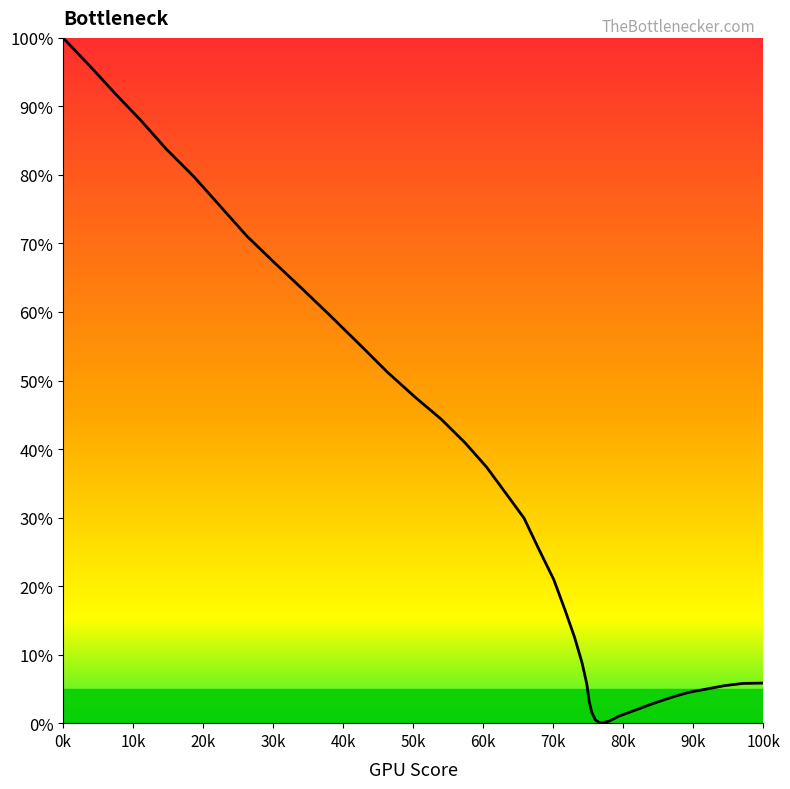

What is the difference between the maximum and second lowest values?

99.7